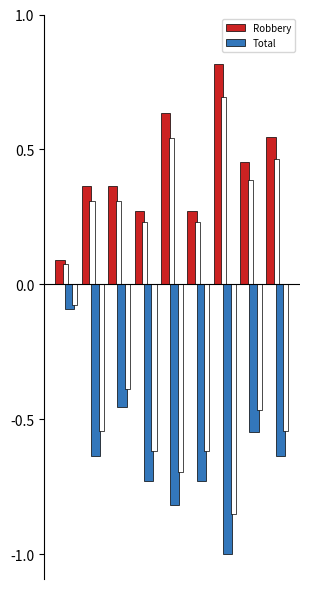

Reading right to left, what are all the values shown in this chart?

Robbery: 0.5	0.5	0.8	0.3	0.6	0.3	0.4	0.4	0.1
Total: -0.6	-0.5	-1.0	-0.7	-0.8	-0.7	-0.5	-0.6	-0.1